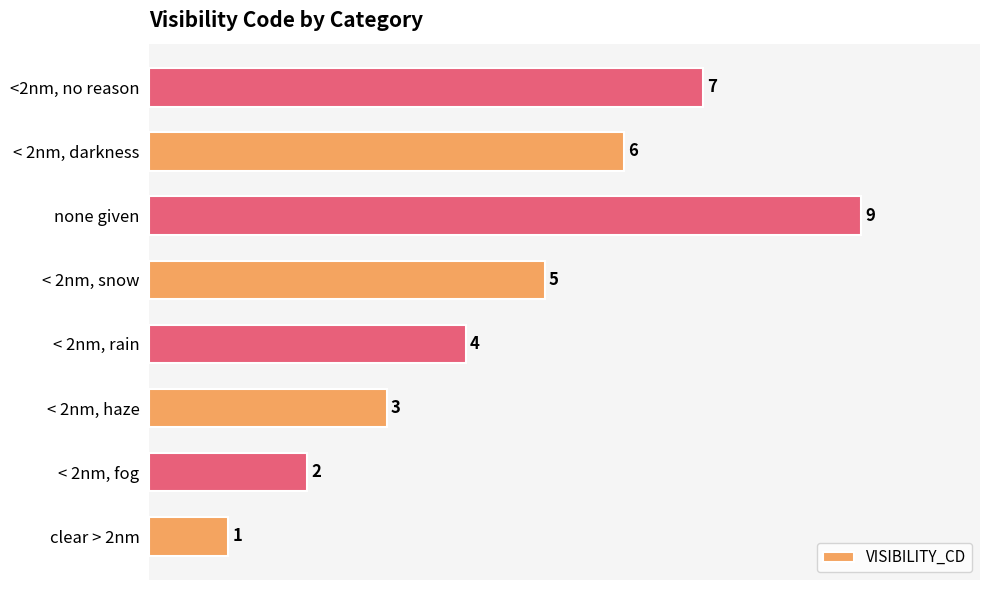

How many distinct data groups are displayed?

1